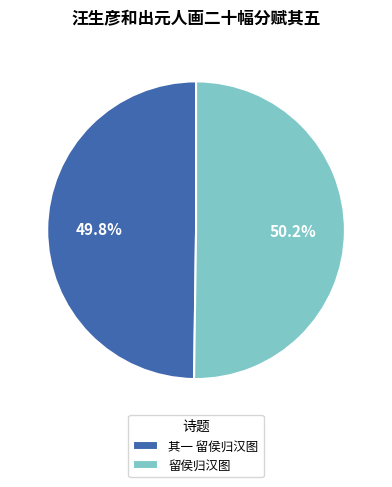

Combined, what portion of the pie is 留侯归汉图 and 其一 留侯归汉图?

100.0%